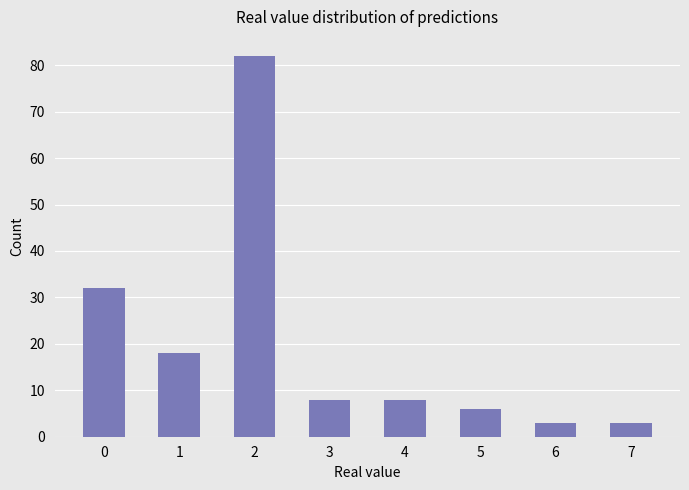

What is the difference between the second highest and second lowest values?

29